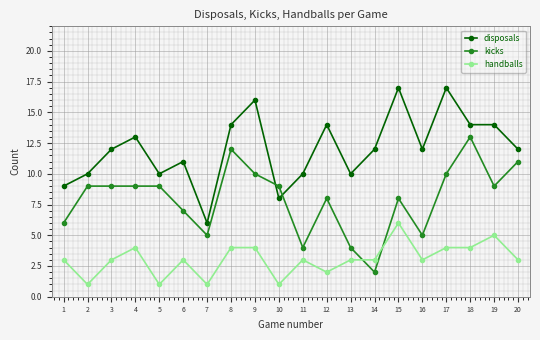

Reading right to left, list all the values displayed in this chart.

disposals: 20=12	19=14	18=14	17=17	16=12	15=17	14=12	13=10	12=14	11=10	10=8	9=16	8=14	7=6	6=11	5=10	4=13	3=12	2=10	1=9
kicks: 20=11	19=9	18=13	17=10	16=5	15=8	14=2	13=4	12=8	11=4	10=9	9=10	8=12	7=5	6=7	5=9	4=9	3=9	2=9	1=6
handballs: 20=3	19=5	18=4	17=4	16=3	15=6	14=3	13=3	12=2	11=3	10=1	9=4	8=4	7=1	6=3	5=1	4=4	3=3	2=1	1=3